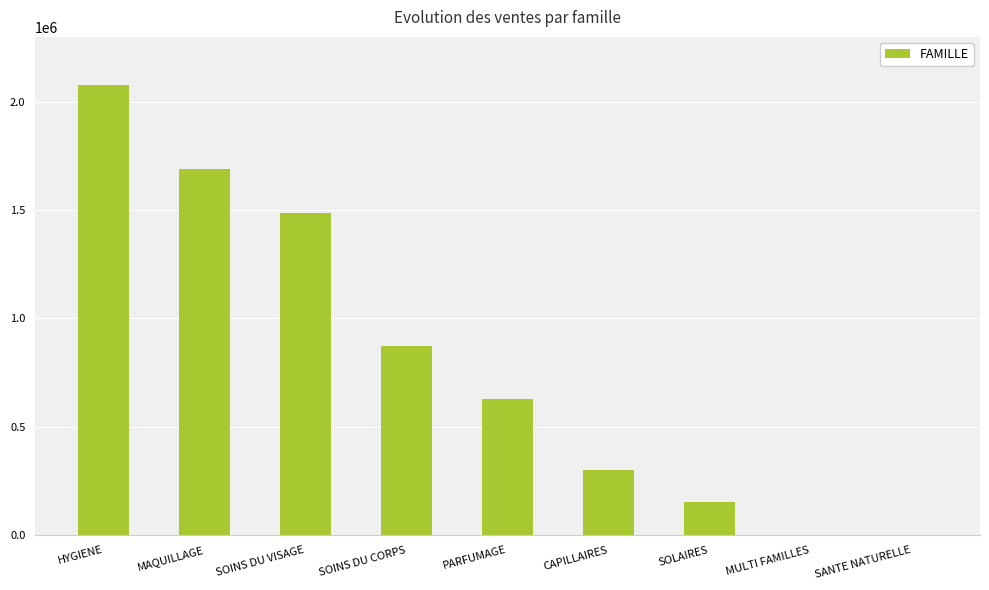

What is the sum of all values?

7213316